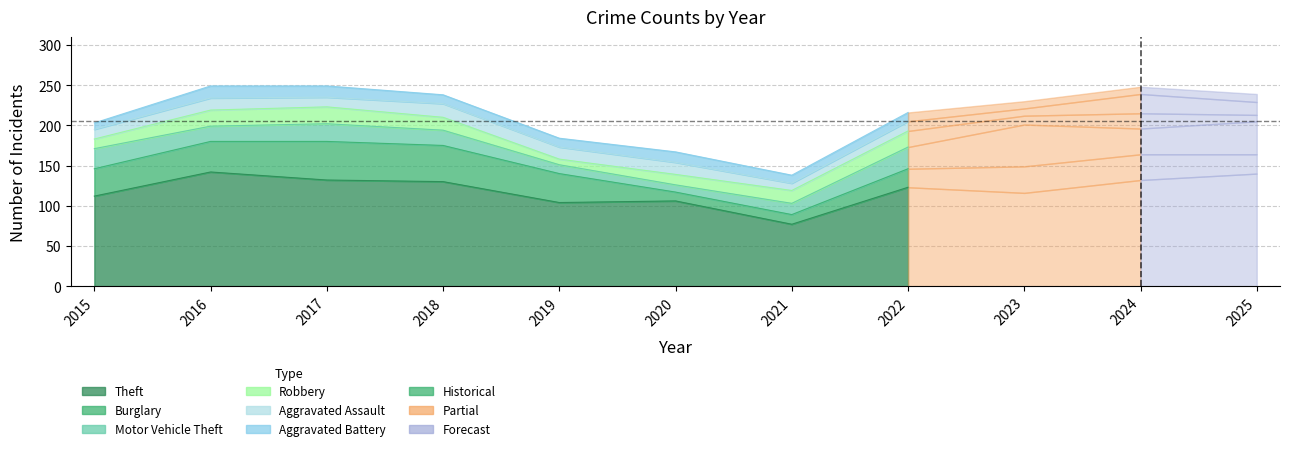

What is the total value across all series at 2016?

249